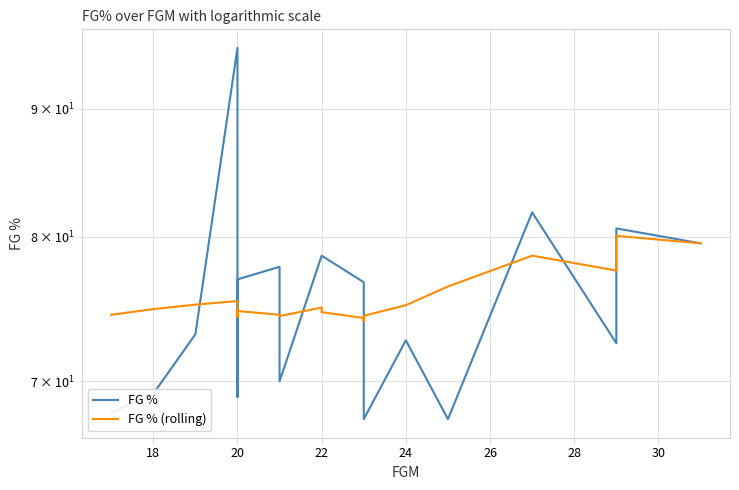

At which category does FG % reach its first local valley?

20